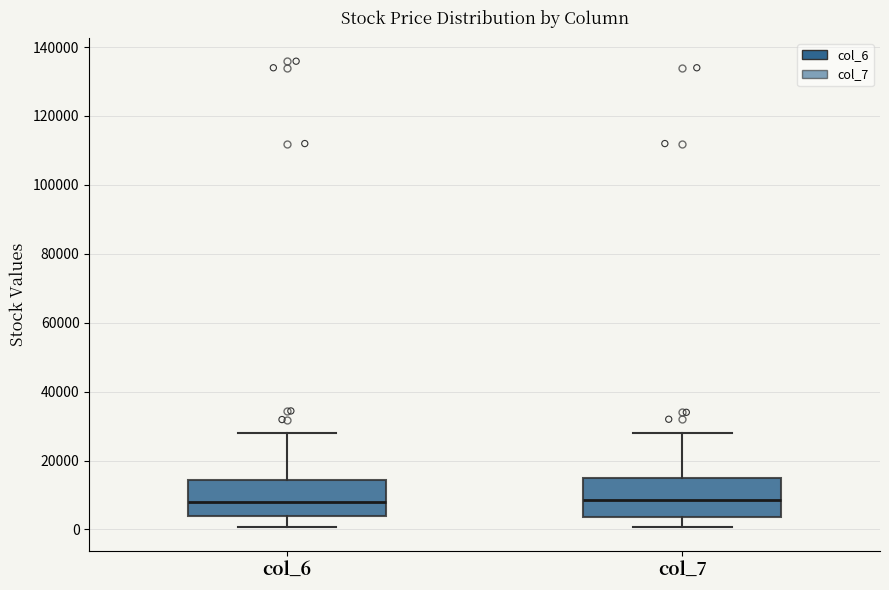

Where is the lower edge of the box for col_6 on the y-axis? The values are not printed on the chart, so give them approximately, as read against the axis.

4000